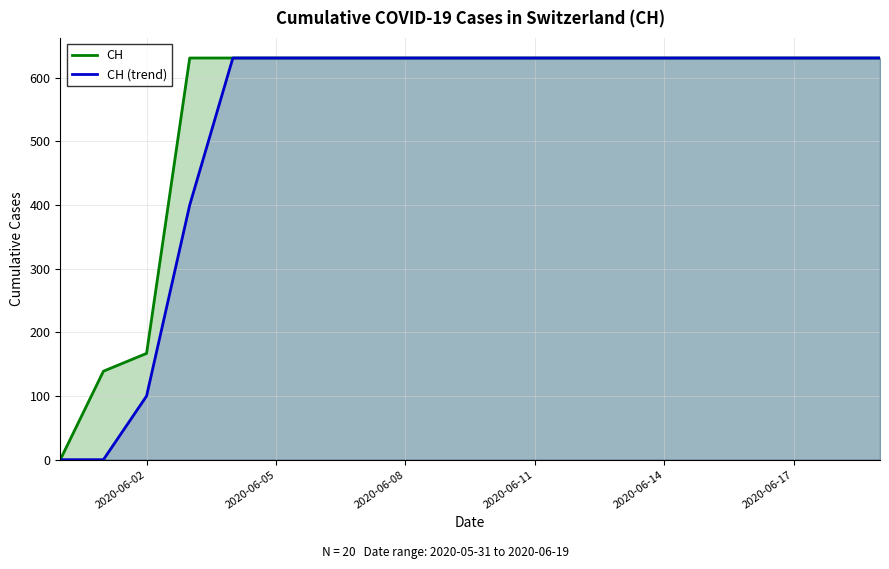

Which series has the widest spread of values?

CH